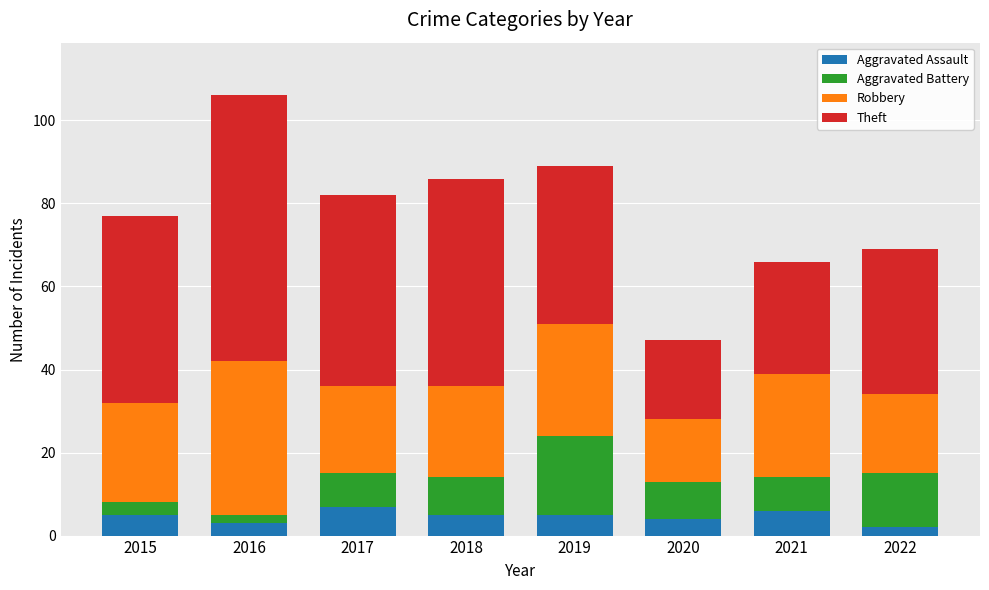

Is it true that Aggravated Assault equals 1 at 2015?

False